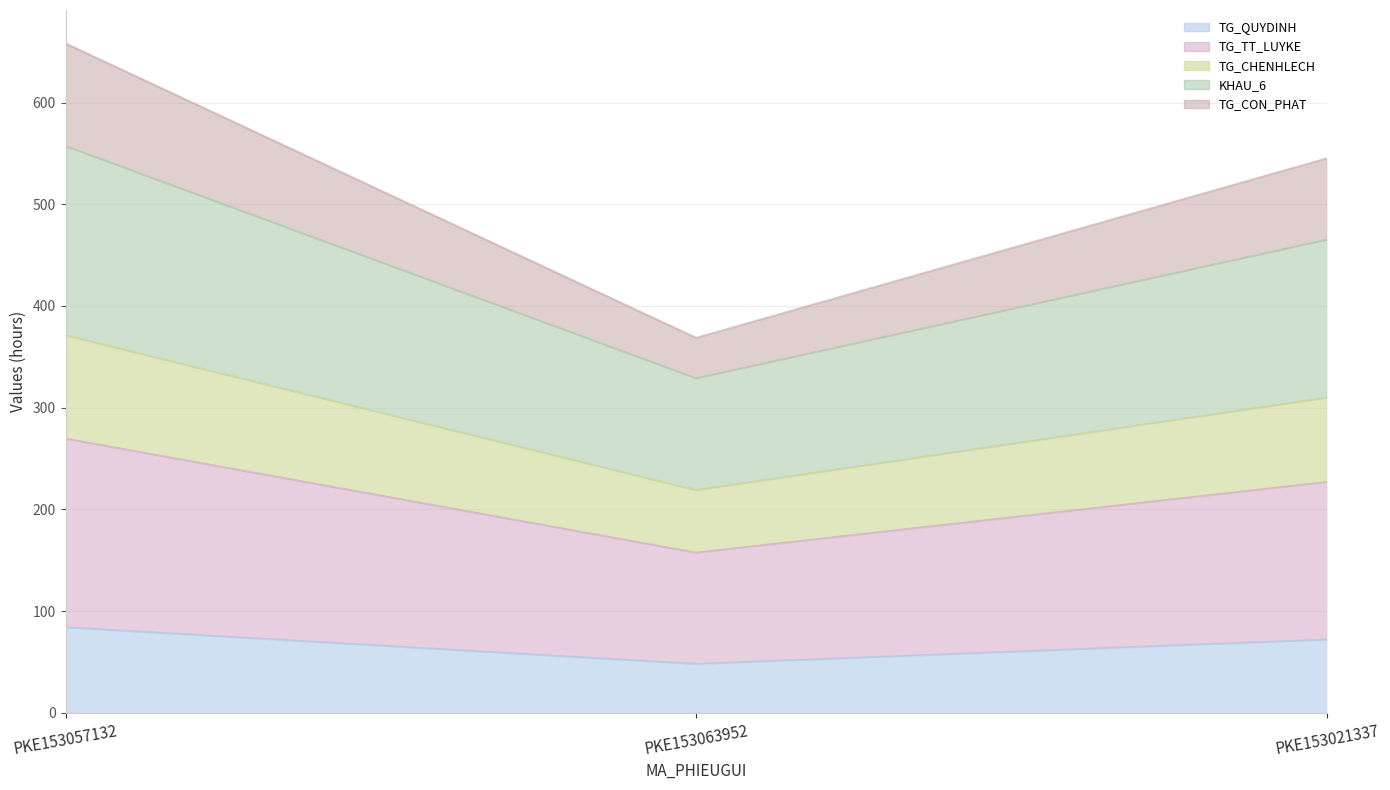

The KHAU_6 series shows 228.7 at PKE153021337. True or false?

False